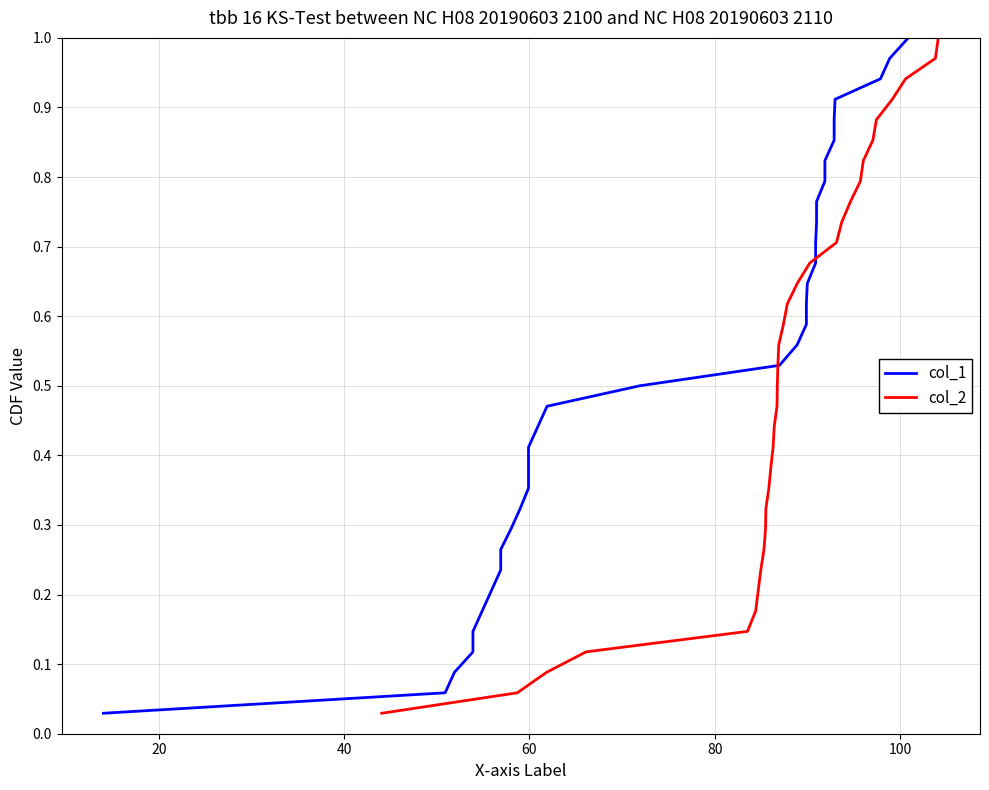

What is the total value across all series at 20?

0.1